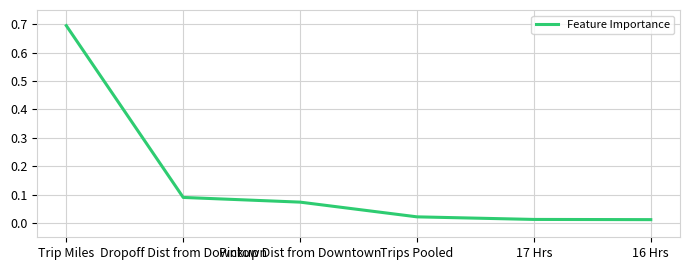

How many series are shown in this chart?

1